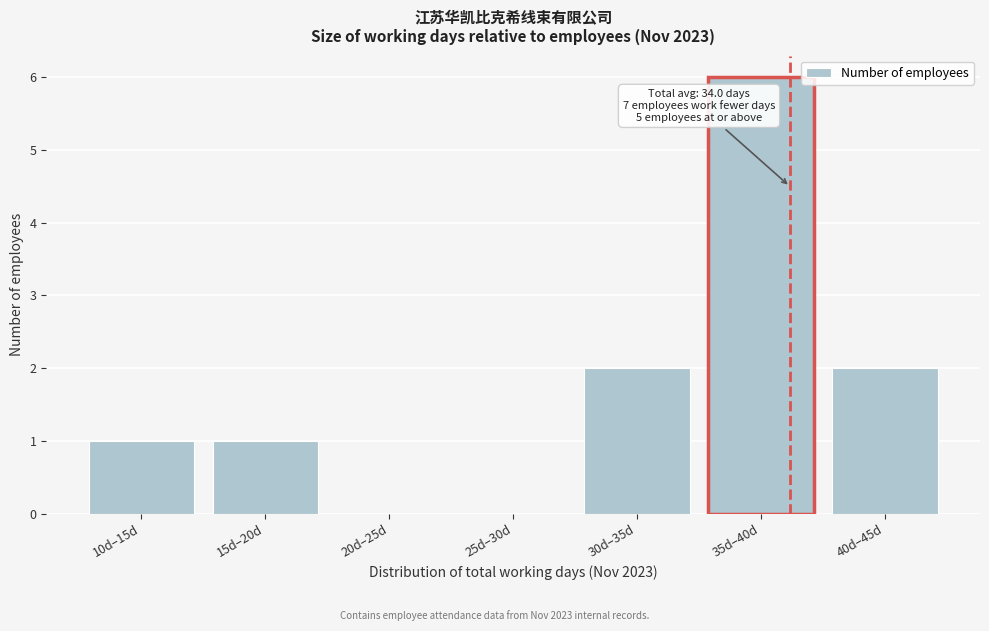

Reading left to right, what are all the values shown in this chart?

10d–15d=1	15d–20d=1	20d–25d=0	25d–30d=0	30d–35d=2	35d–40d=6	40d–45d=2